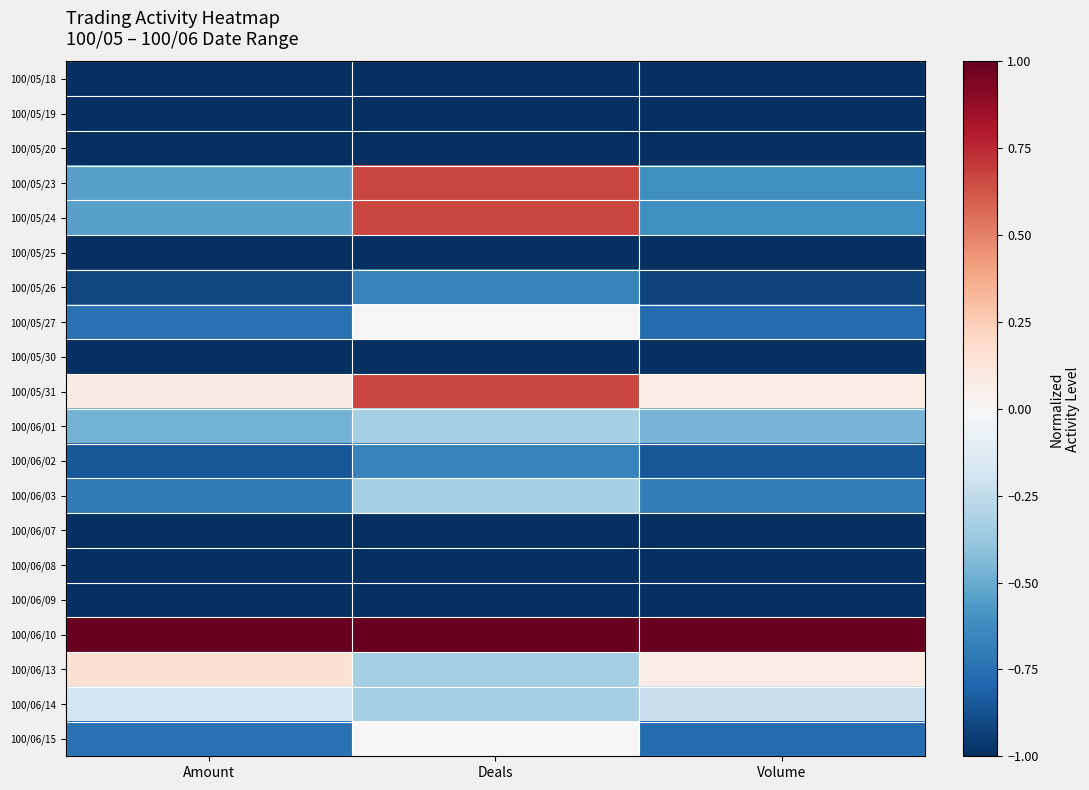

Rank the series at Deals from highest to lowest value.

100/06/10, 100/05/23, 100/05/24, 100/05/31, 100/05/27, 100/06/15, 100/06/01, 100/06/03, 100/06/13, 100/06/14, 100/05/26, 100/06/02, 100/05/18, 100/05/19, 100/05/20, 100/05/25, 100/05/30, 100/06/07, 100/06/08, 100/06/09